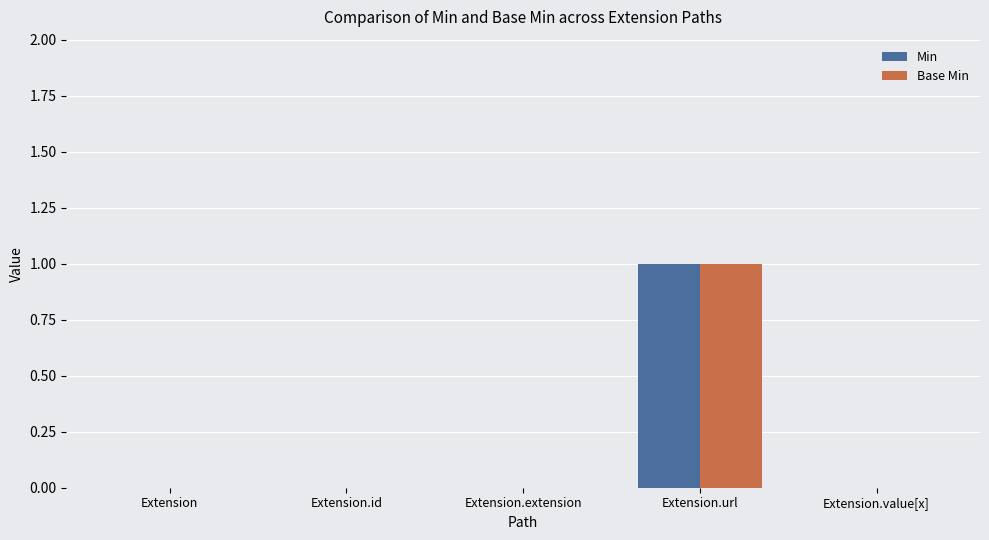

Is it true that Base Min equals 0 at Extension.id?

True